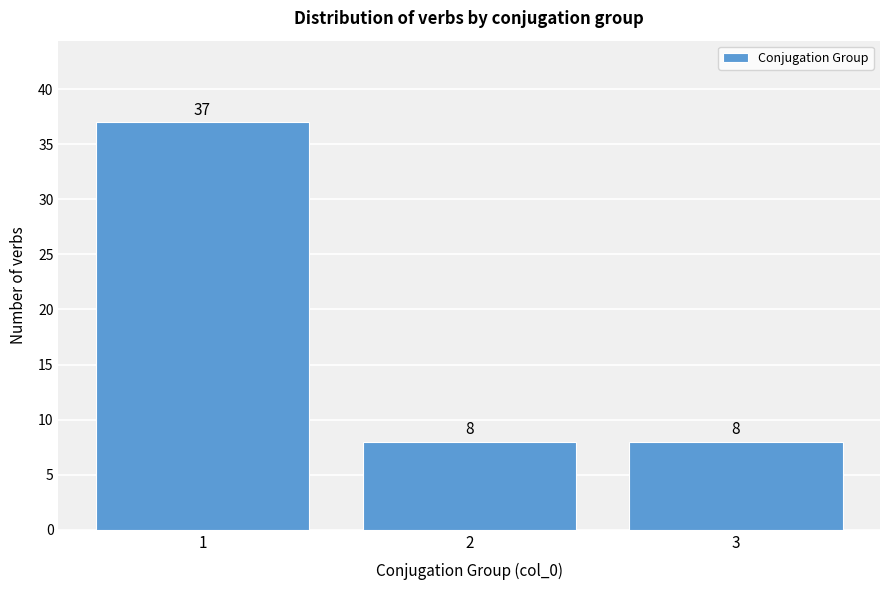

Reading left to right, extract all data points from this chart.

1=37	2=8	3=8